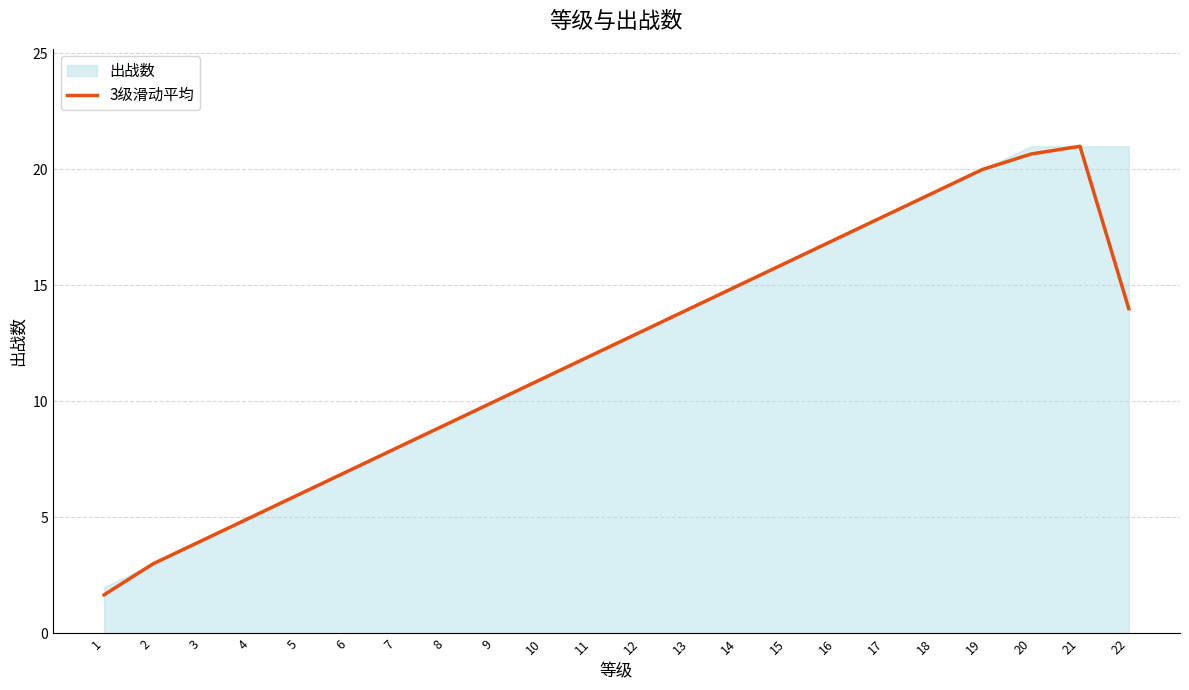

At which category does the data reach its first local peak?

21